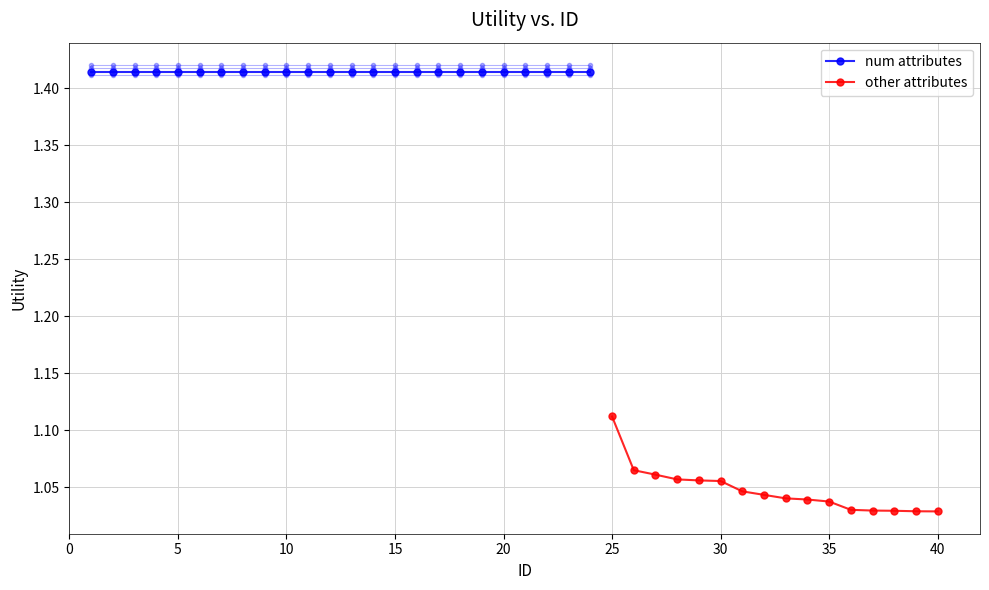

What is the average value?

1.0